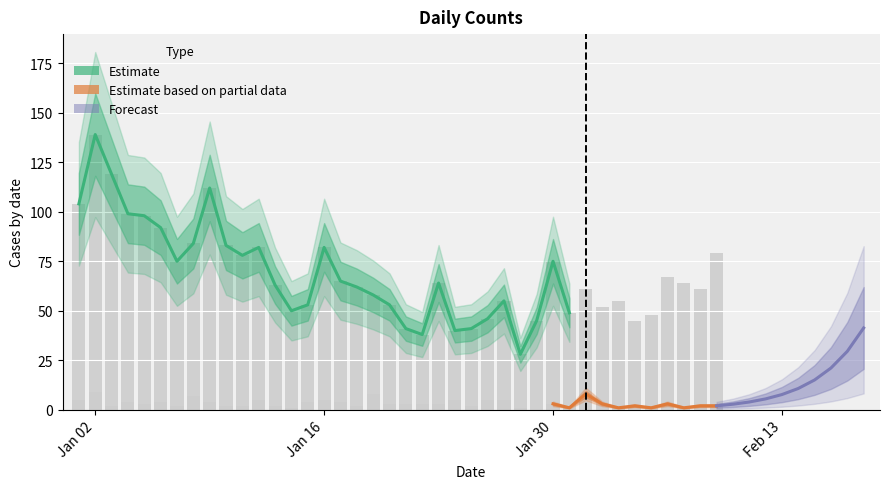

What is the greatest value displayed?

139